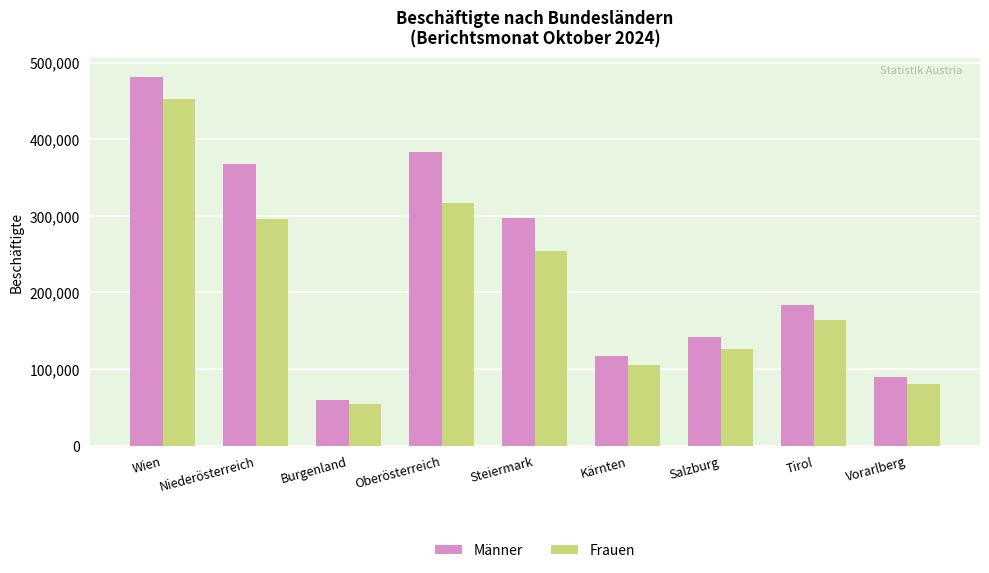

At which label is Männer closest to 270333?

Steiermark